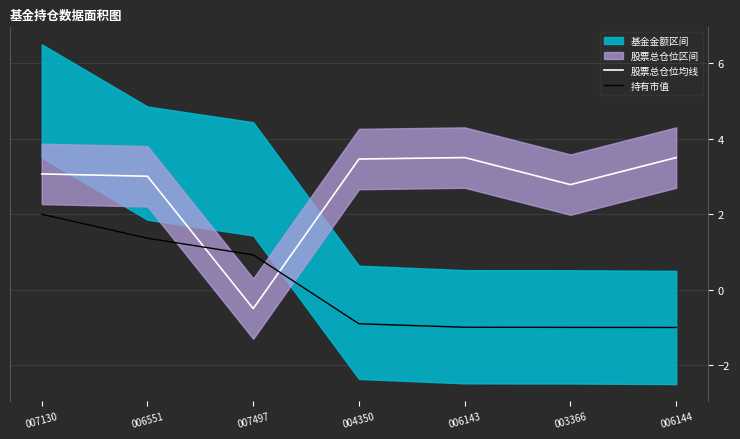

Reading right to left, what are all the values shown in this chart?

股票总仓位均线: 3.5	2.8	3.5	3.5	-0.5	3.0	3.1
持有市值: -1.0	-1.0	-1.0	-0.9	0.9	1.4	2.0